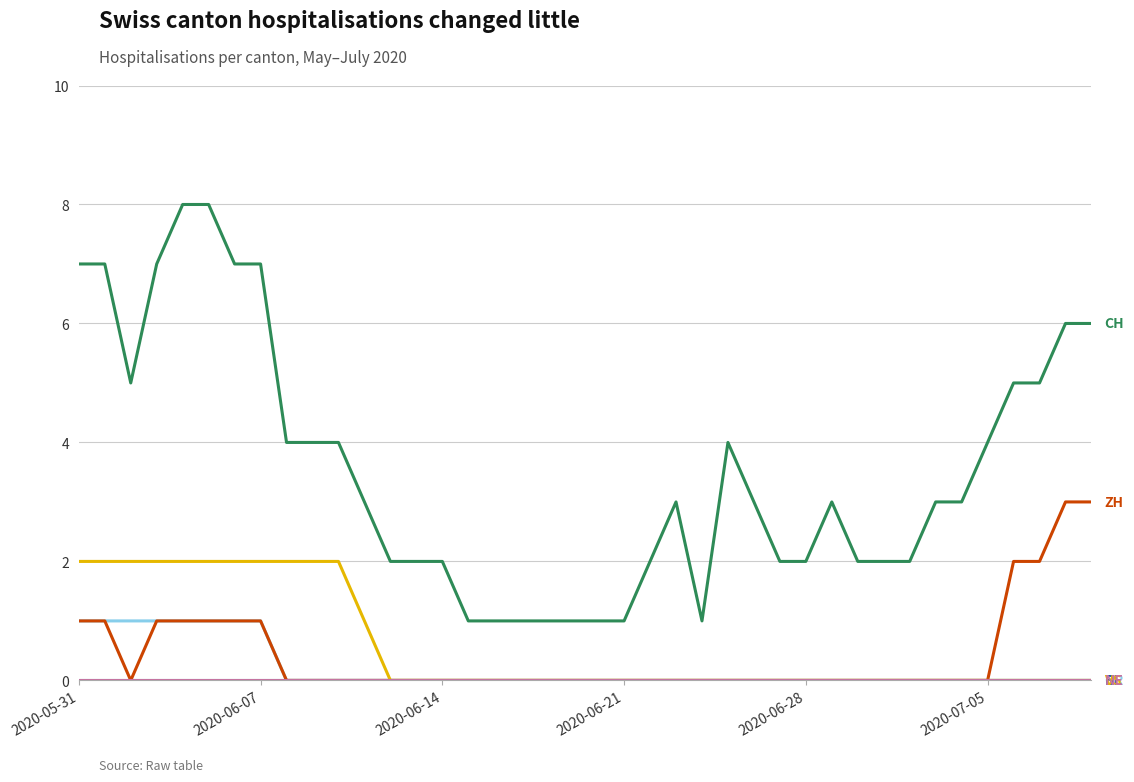

Does the chart display data point markers on the line(s)?

No